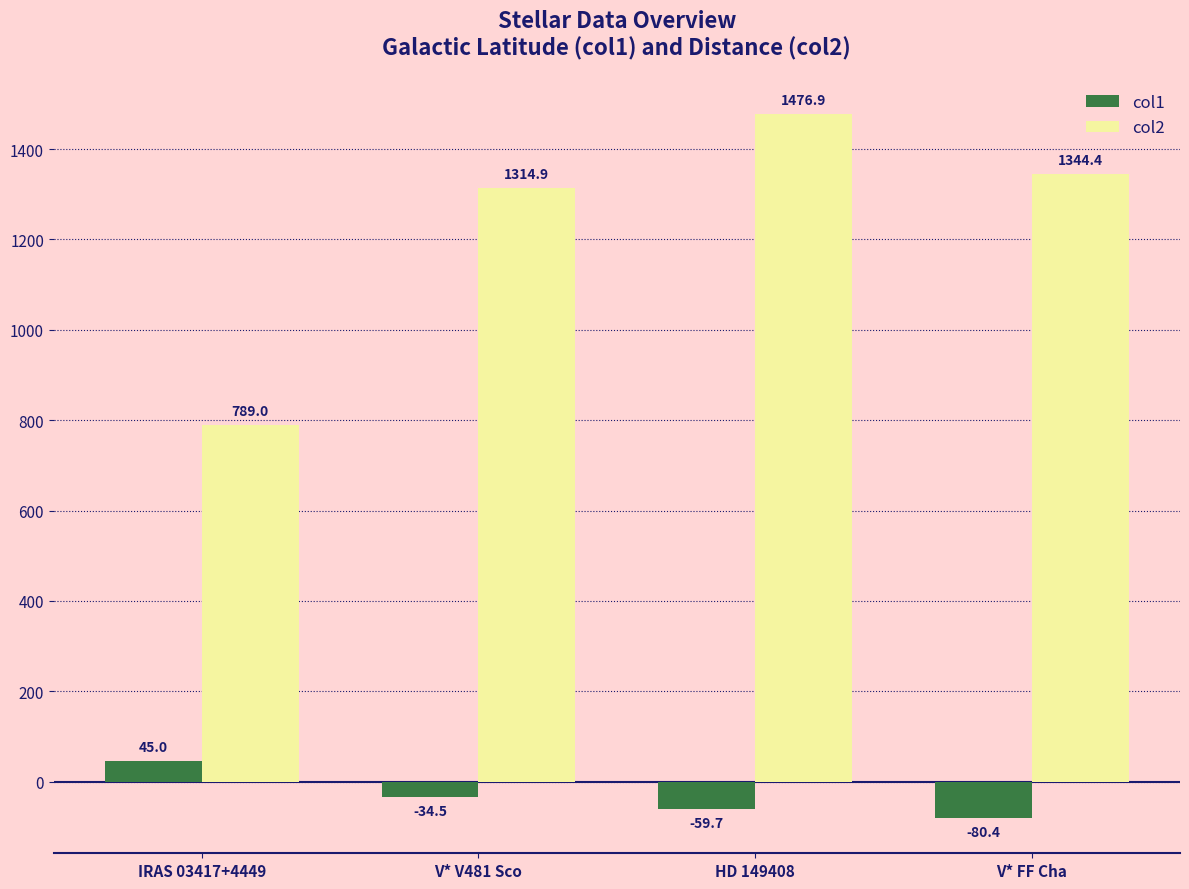

List the series in order of their peak value, lowest first.

col1, col2